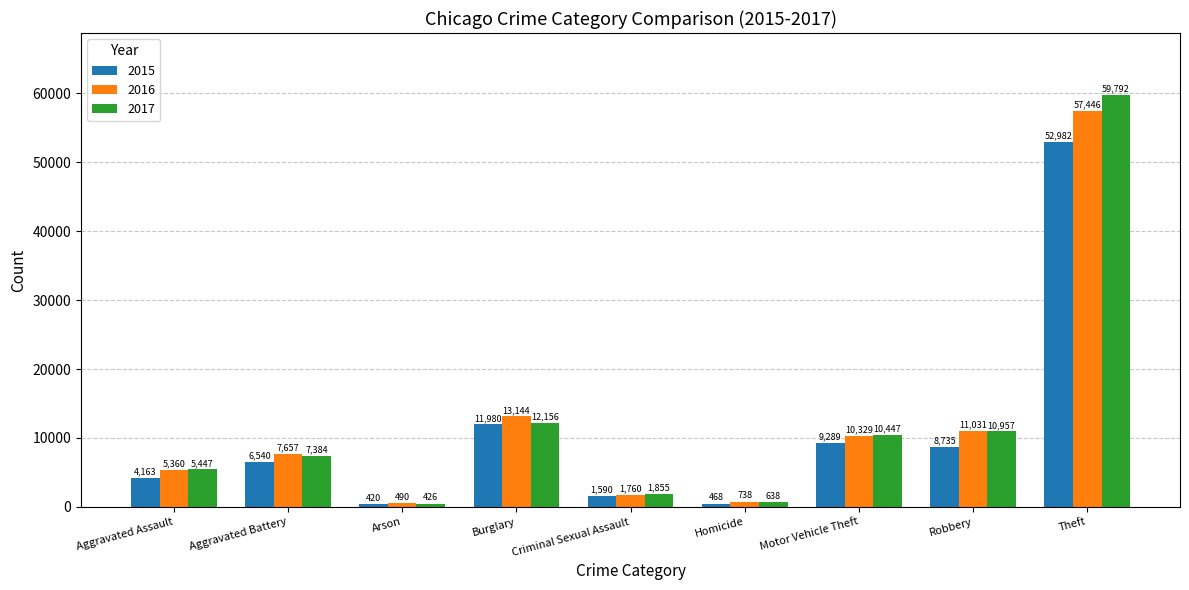

At how many categories does at least one series exceed 53307?

1